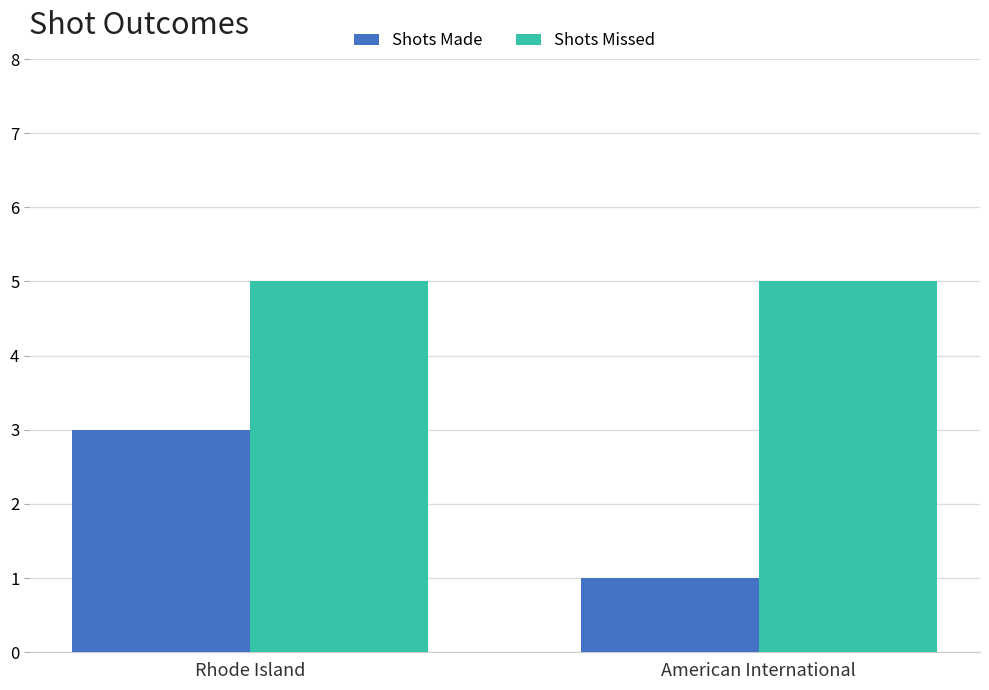

The value of Shots Missed at Rhode Island is 3. True or false?

False